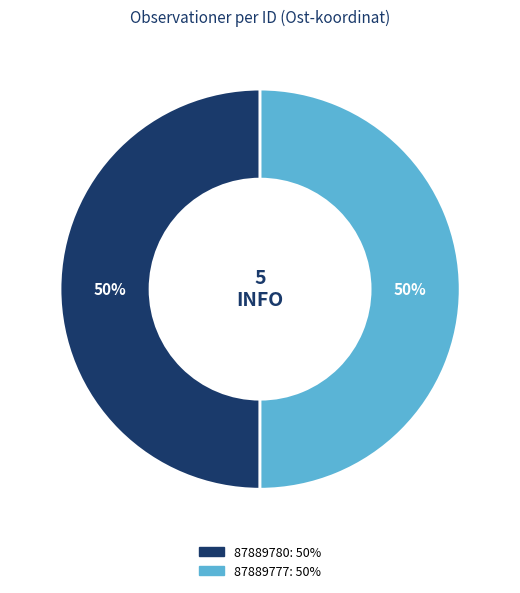

Count the number of slices in the pie.

2